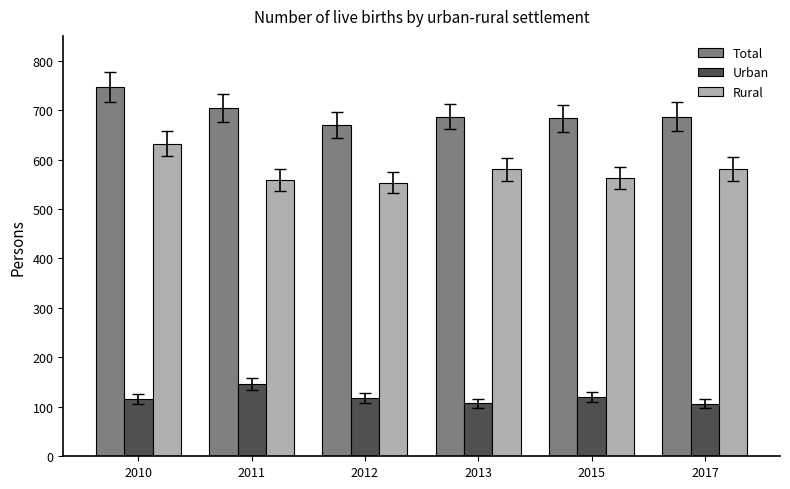

Which series changed the most between 2010 and 2013?

Total